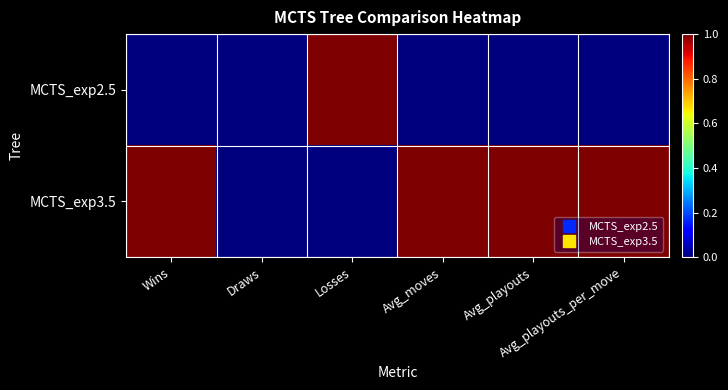

Reading left to right, extract all data points from this chart.

MCTS_exp2.5: Wins=0.0	Draws=0.0	Losses=1.0	Avg_moves=0.0	Avg_playouts=0.0	Avg_playouts_per_move=0.0
MCTS_exp3.5: Wins=1.0	Draws=0.0	Losses=0.0	Avg_moves=1.0	Avg_playouts=1.0	Avg_playouts_per_move=1.0